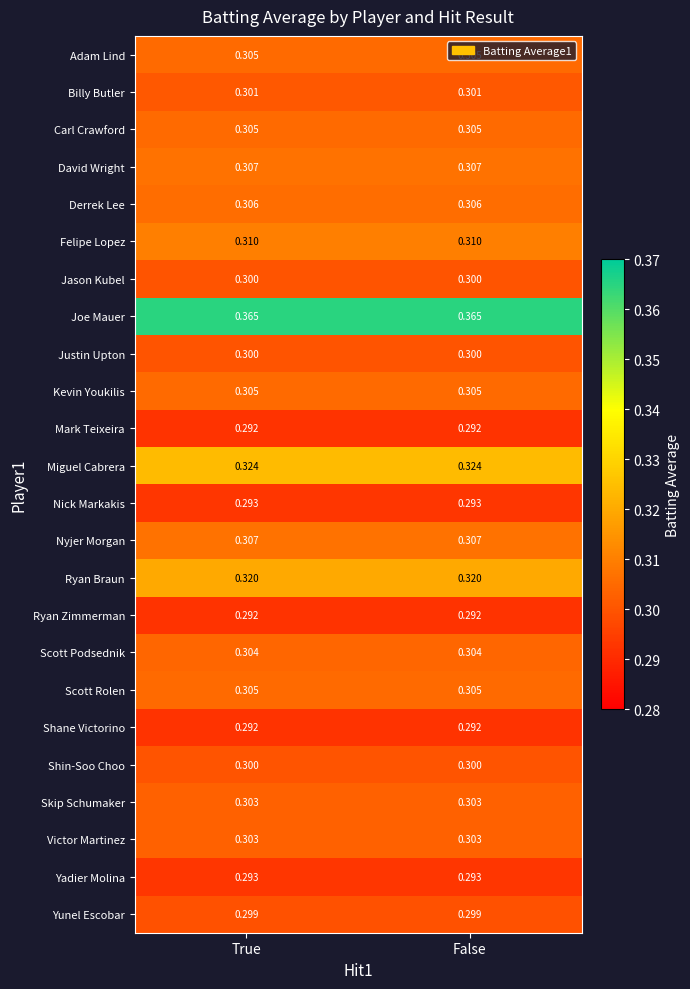

What is the total value across all series at False?

7.3